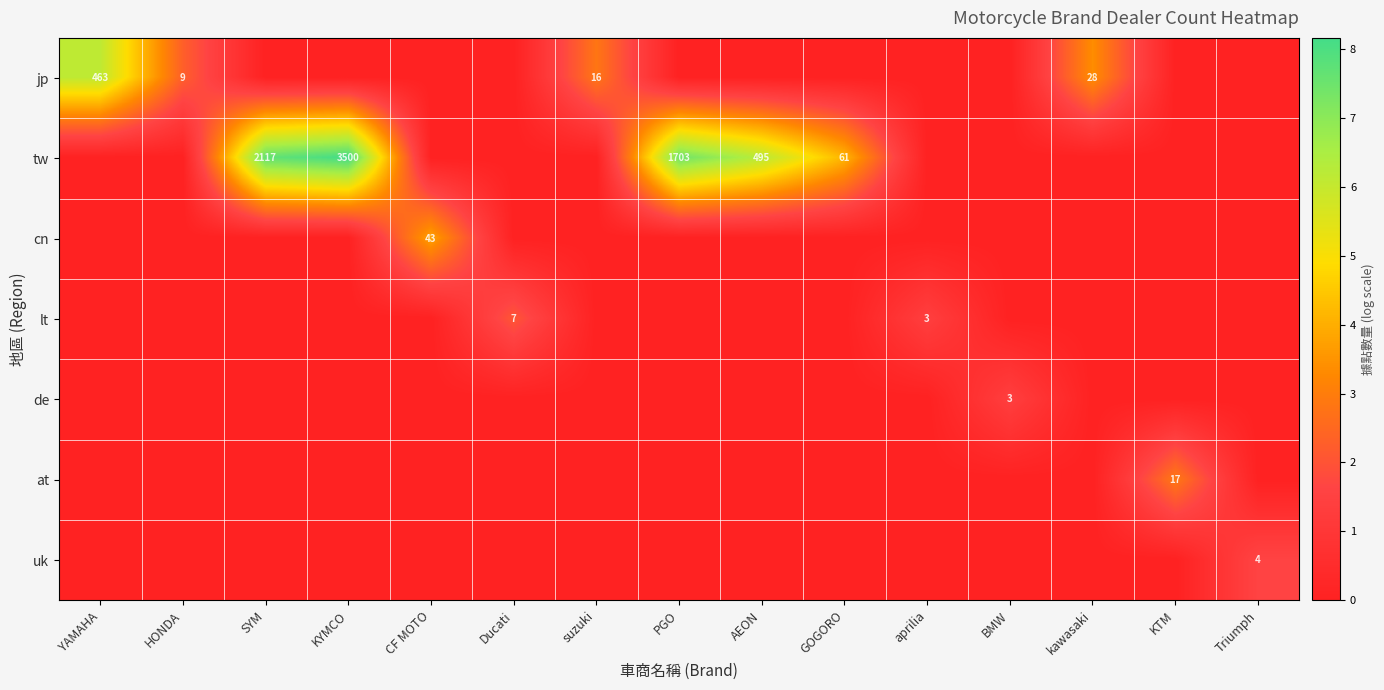

At which category is the sum across all series the highest?

KYMCO